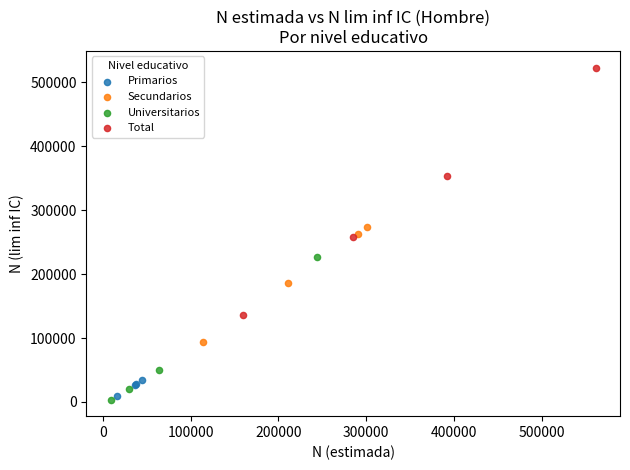

Which series has the widest spread of Y values?

Total